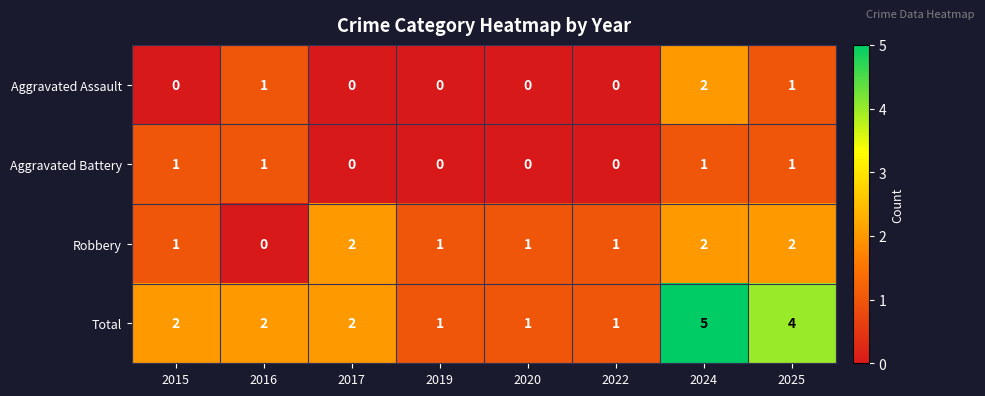

Which series has the widest spread of values?

Total